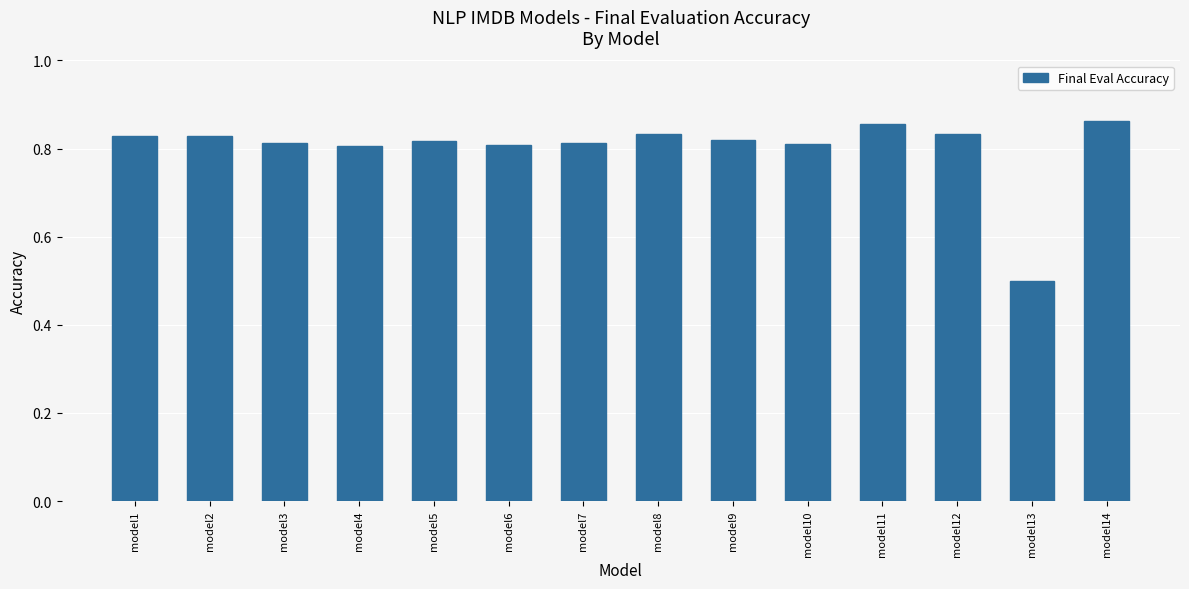

What is the value of the 13th bar from the left?

0.5